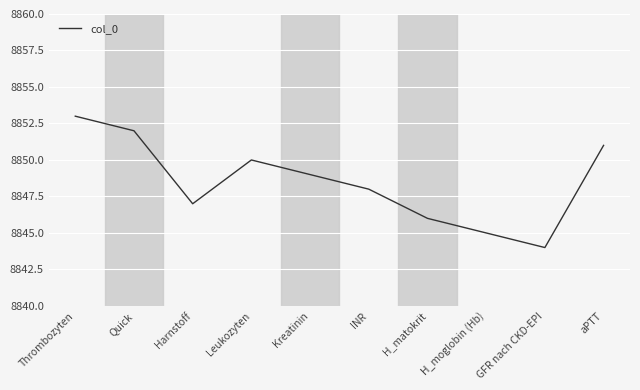

At which category does the data reach its first local peak?

Leukozyten